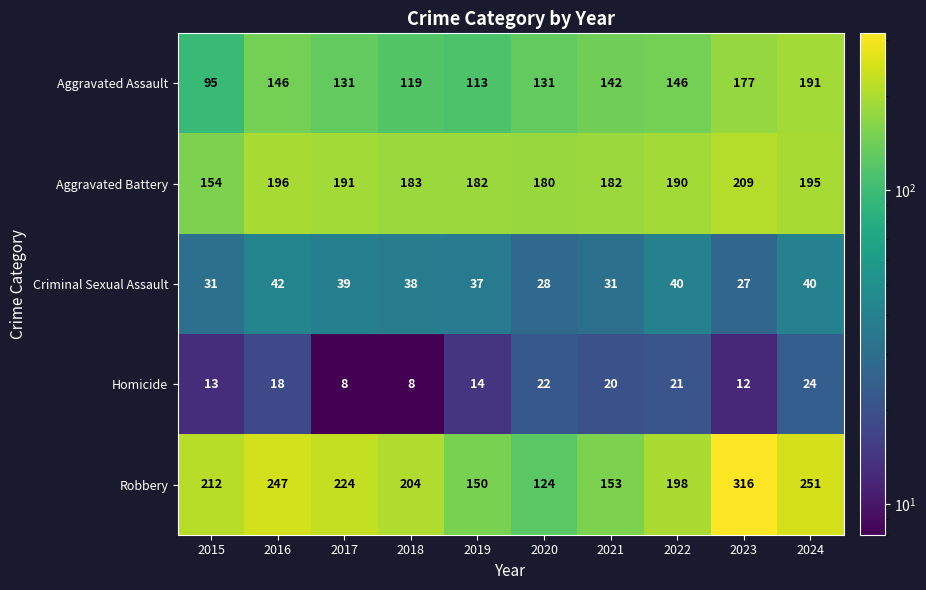

What is the sum of all Criminal Sexual Assault values?

353